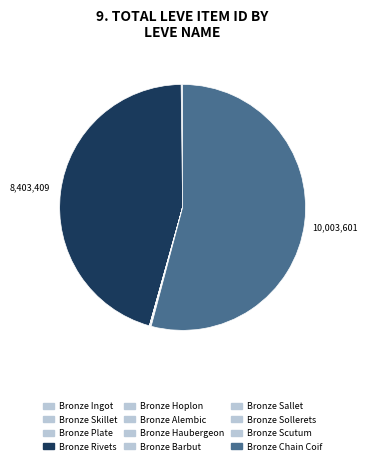

Count the number of slices in the pie.

12